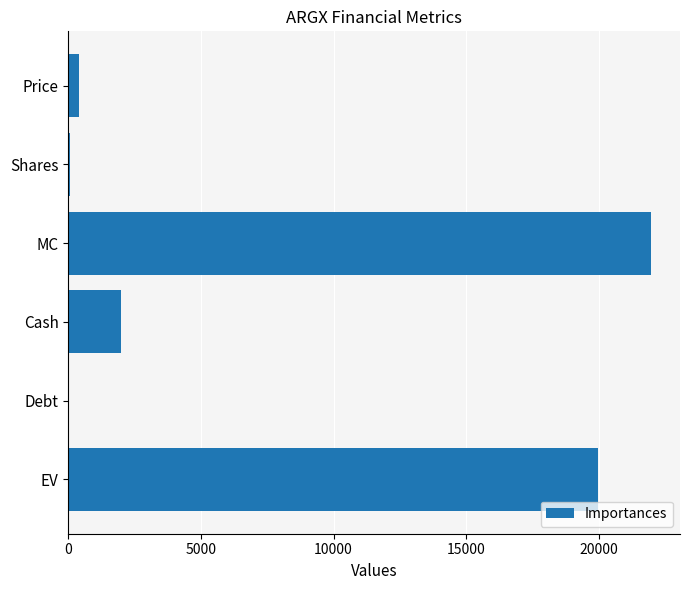

Which category has the highest value across all series?

MC